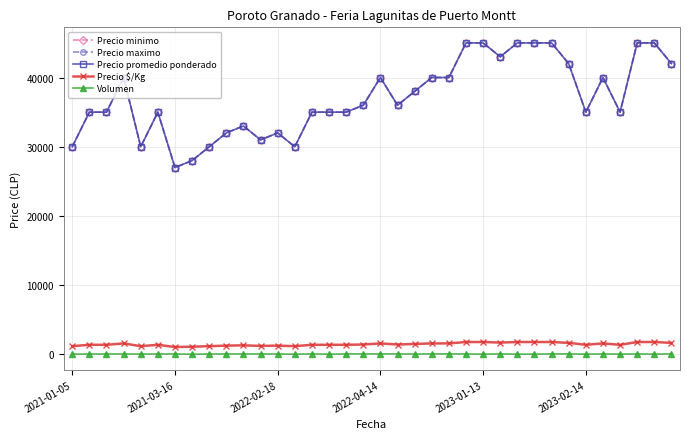

Does the chart have visible grid lines?

Yes